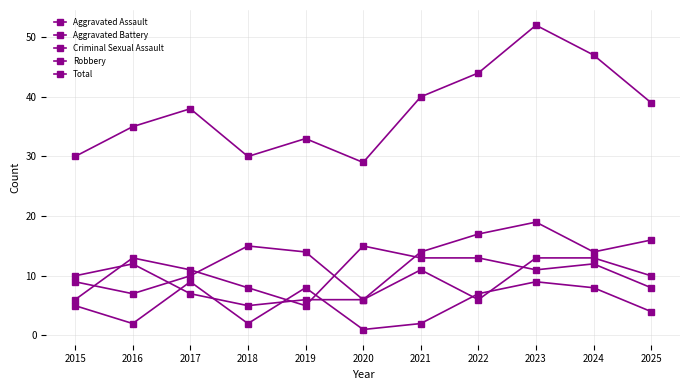

How many distinct data groups are displayed?

5